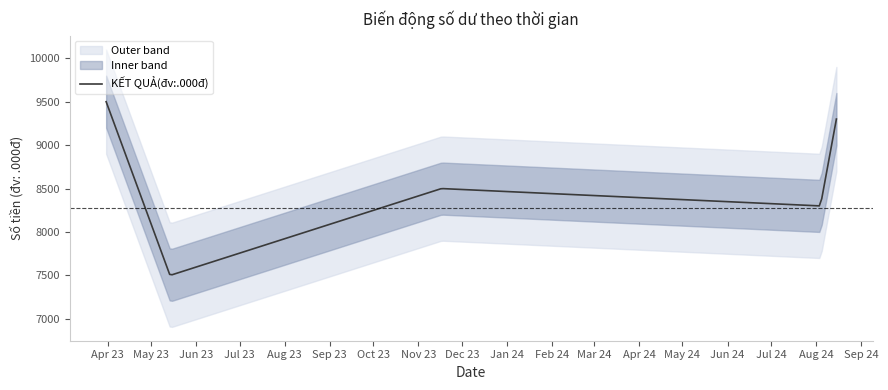

Is it true that the value at 14/05/2023 is 7500?

True